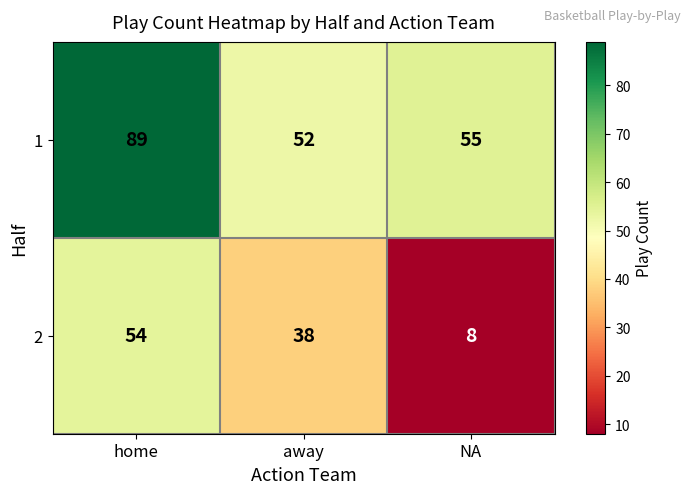

What is the difference between the highest and lowest values at NA?

47